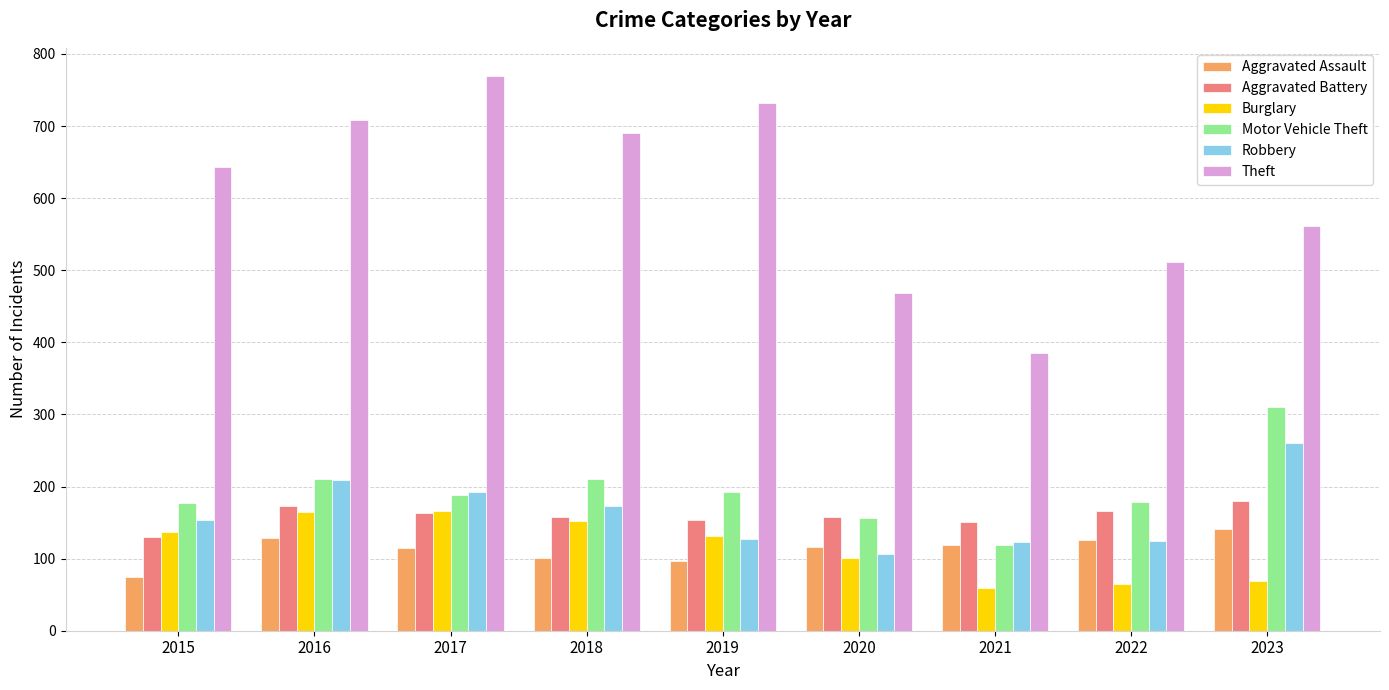

What is the value of the Motor Vehicle Theft bar at the 8th from the left?

178